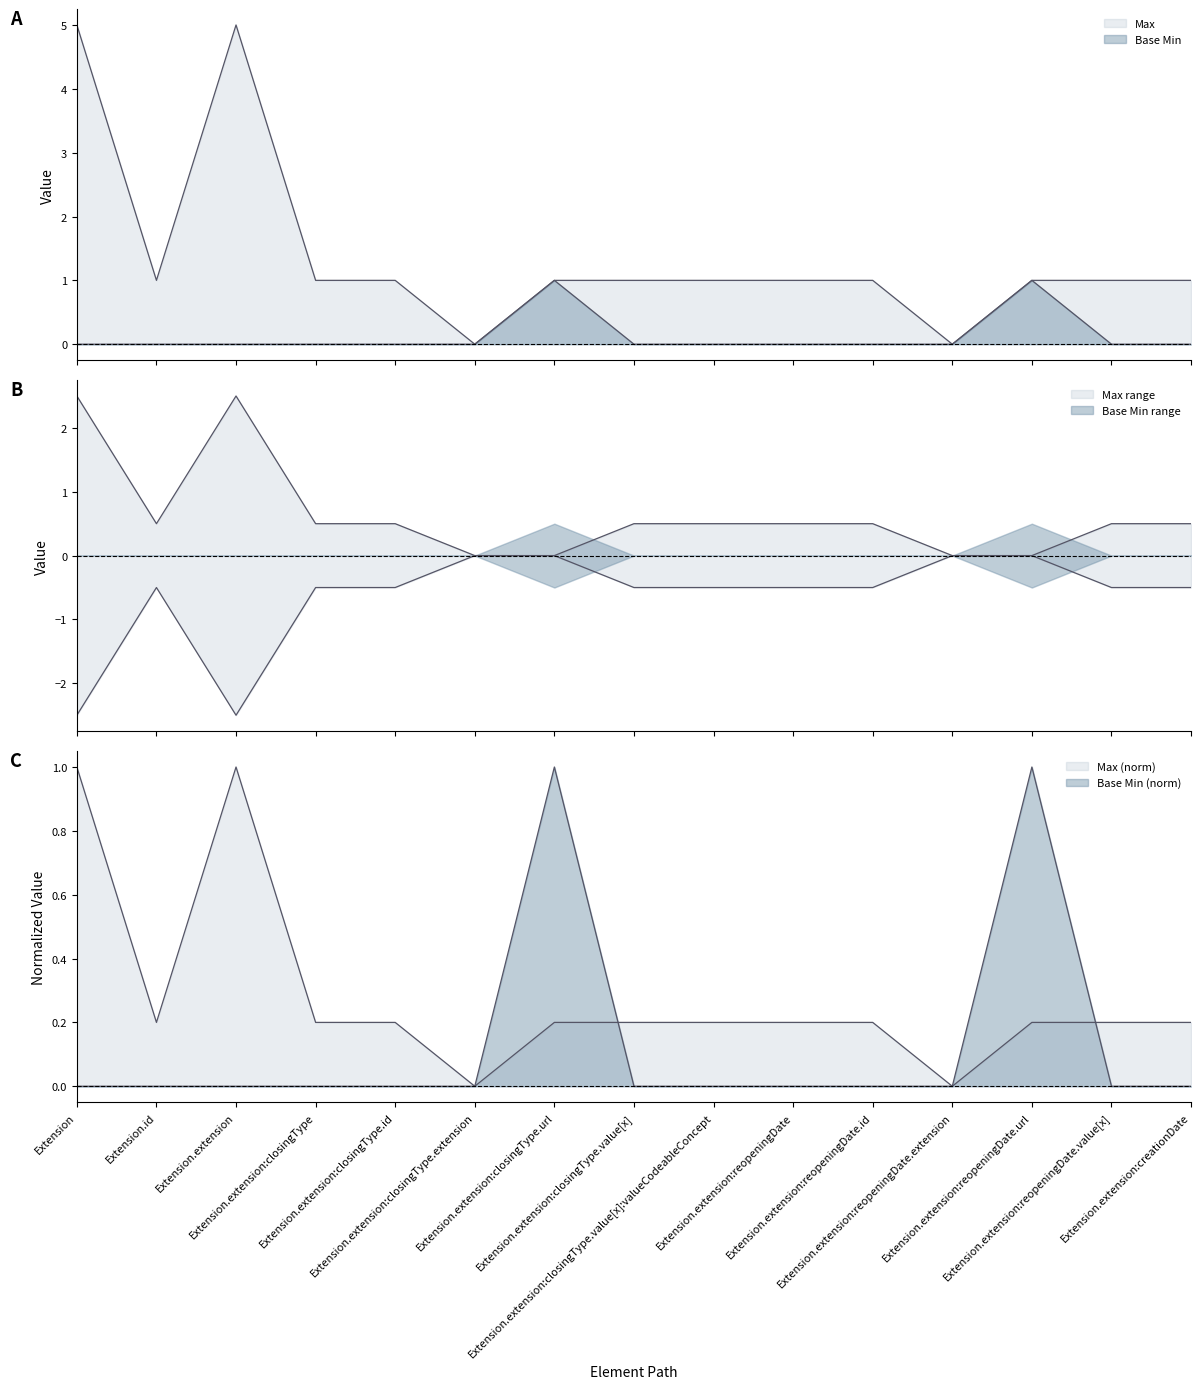

What is the difference between the maximum and minimum values?

1